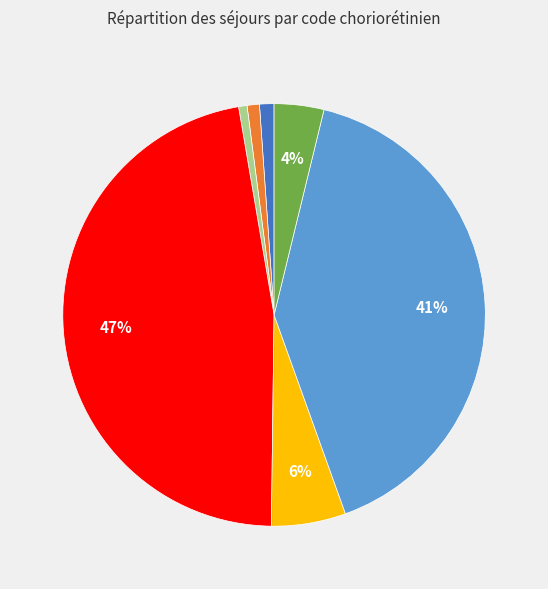

Is there any slice that represents more than half of the pie?

No